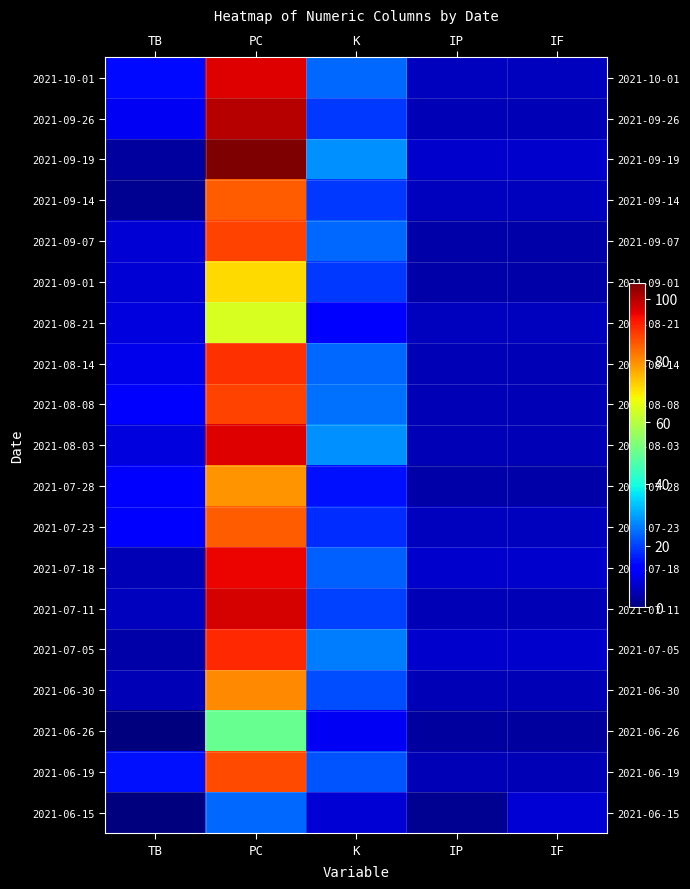

Rank the series by their maximum value, from highest to lowest.

2021-09-19, 2021-09-26, 2021-07-11, 2021-10-01, 2021-08-03, 2021-07-18, 2021-07-05, 2021-08-14, 2021-09-07, 2021-08-08, 2021-06-19, 2021-09-14, 2021-07-23, 2021-06-30, 2021-07-28, 2021-09-01, 2021-08-21, 2021-06-26, 2021-06-15